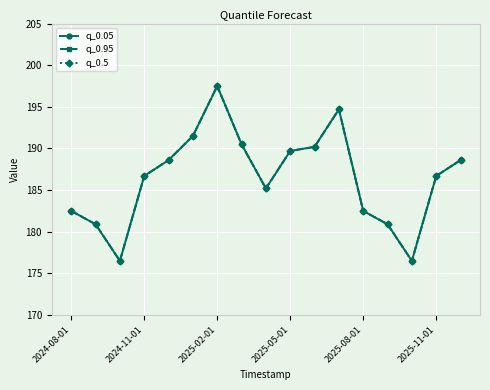

True or false: q_0.95 and q_0.05 intersect in this chart.

False